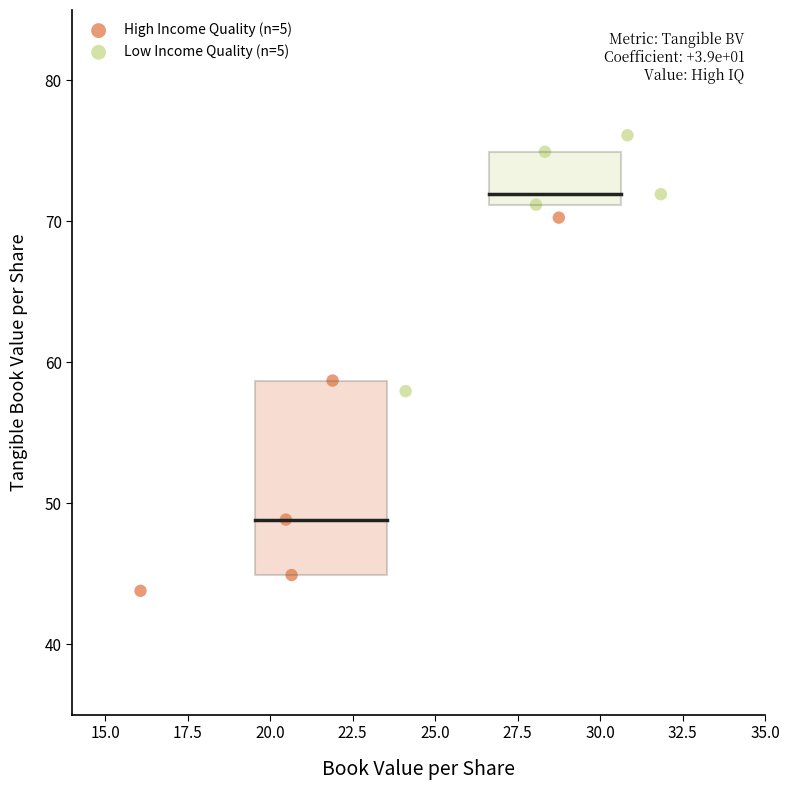

Which series has the widest spread of Y values?

High Income Quality (n=5)